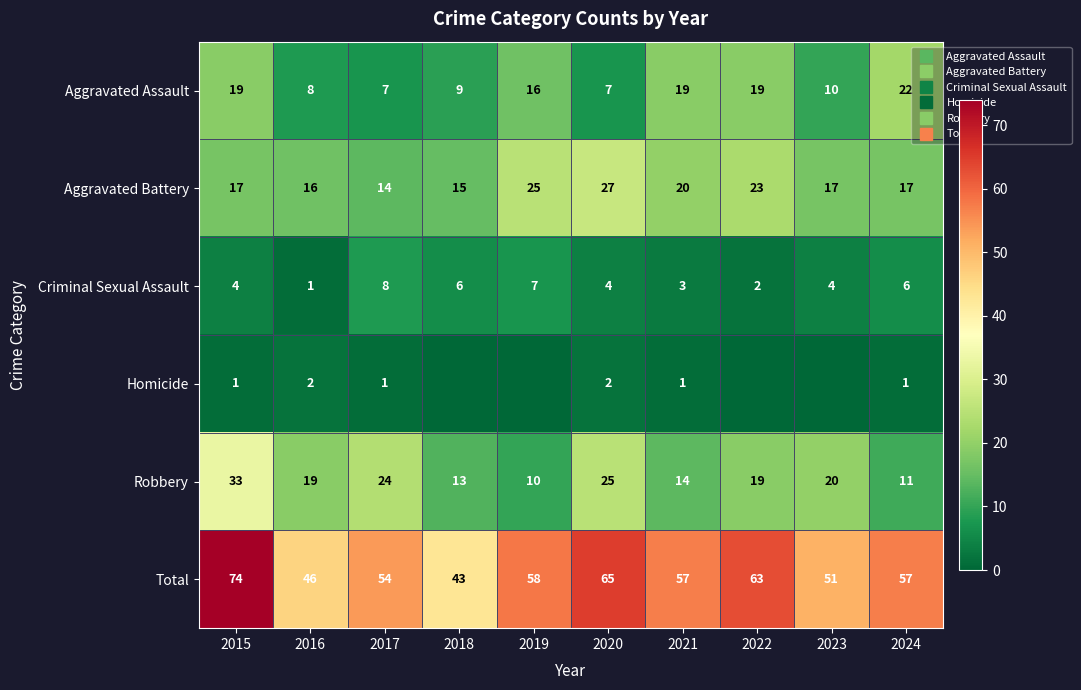

True or false: Robbery has a value of 14 at 2021.

True